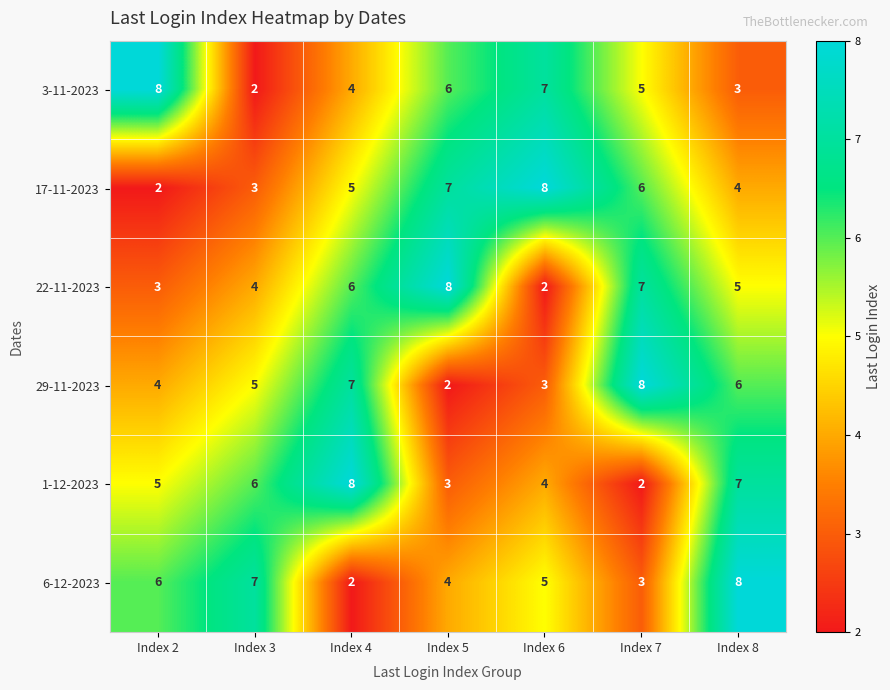

What is the difference between the maximum and minimum values in the 3-11-2023 series?

6